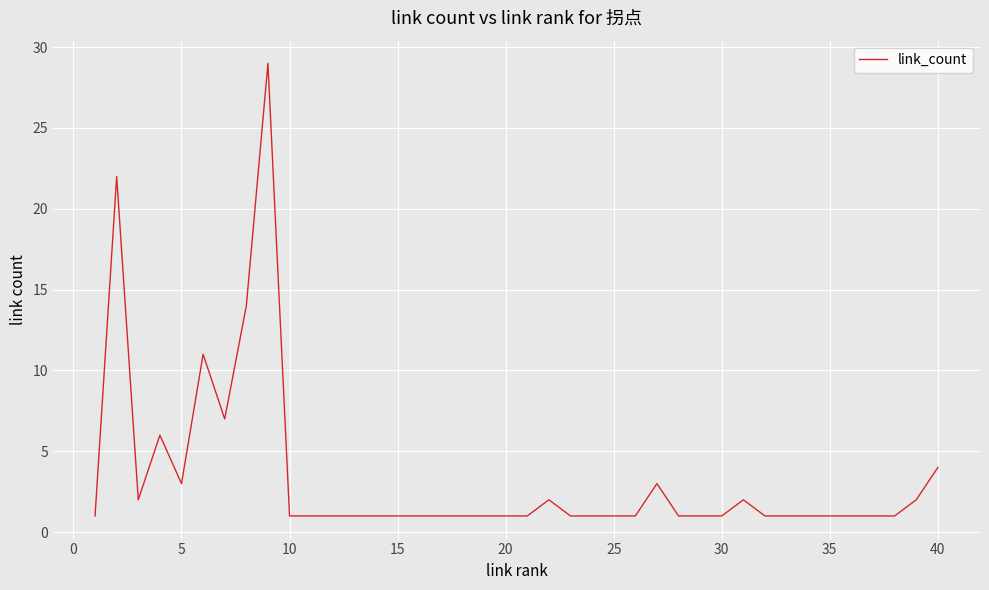

What is the maximum value shown in the chart?

29